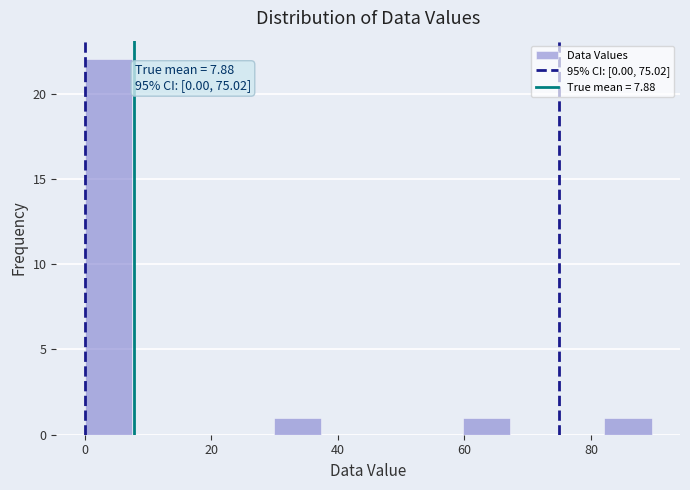

Read against the x-axis, roughly where is the centre of the tallest bar?

4